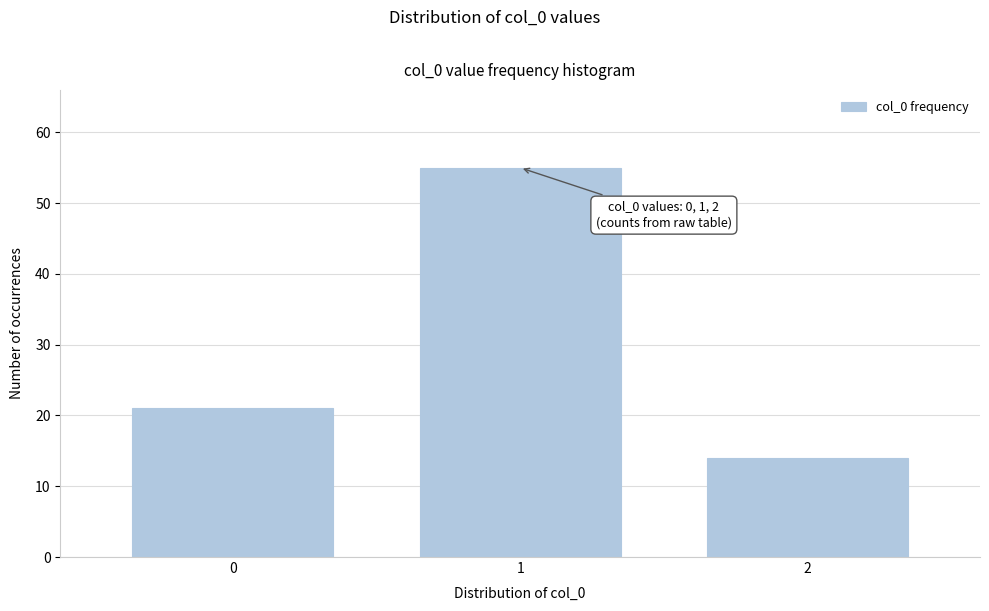

Reading left to right, transcribe all the data shown in this chart.

21	55	14